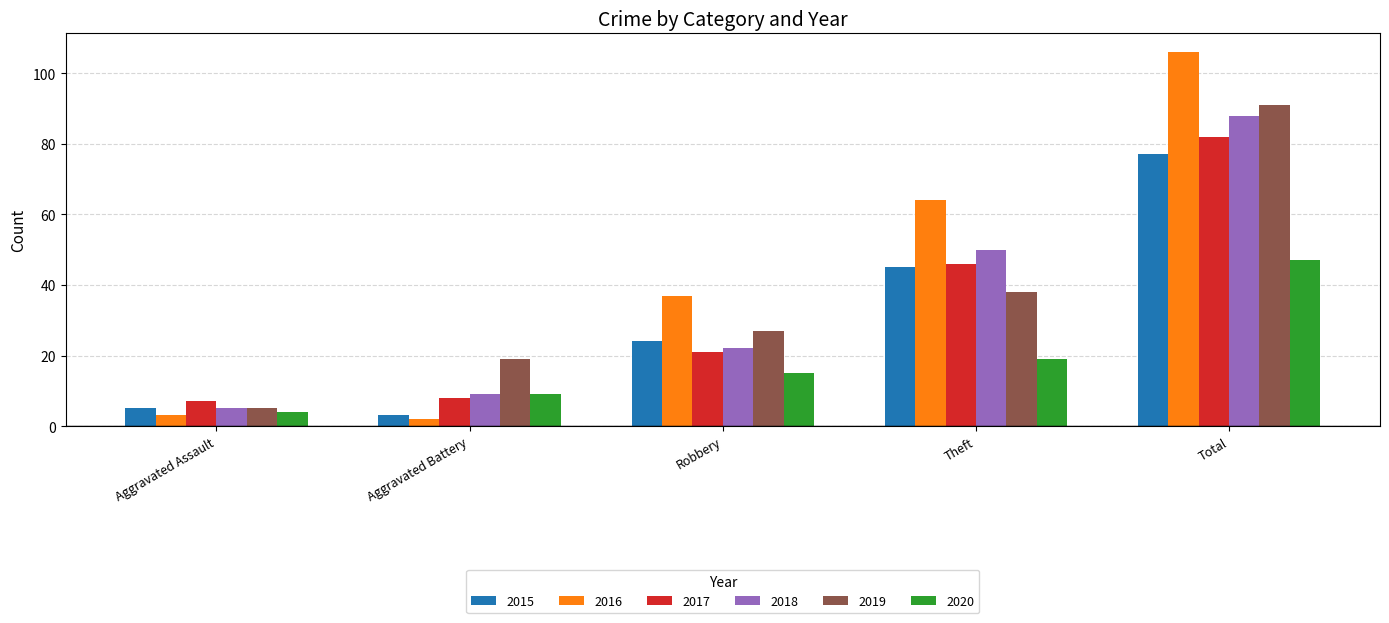

True or false: 2020 has a value of 15 at Robbery.

True